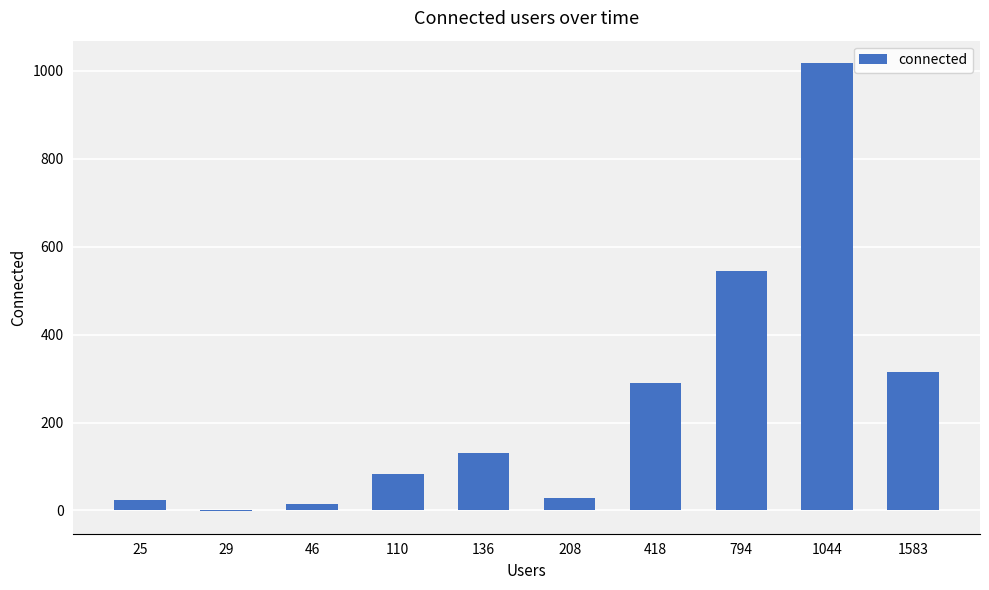

Are the bars grouped side by side (vs. stacked)?

No